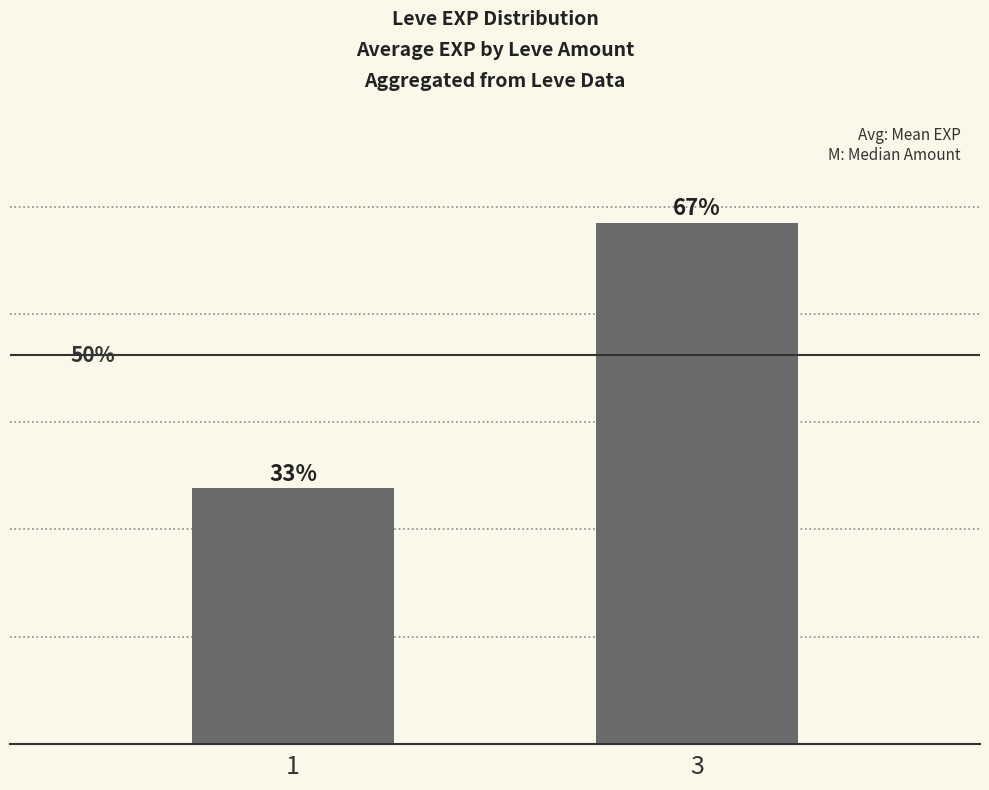

Does the chart contain any negative values?

No